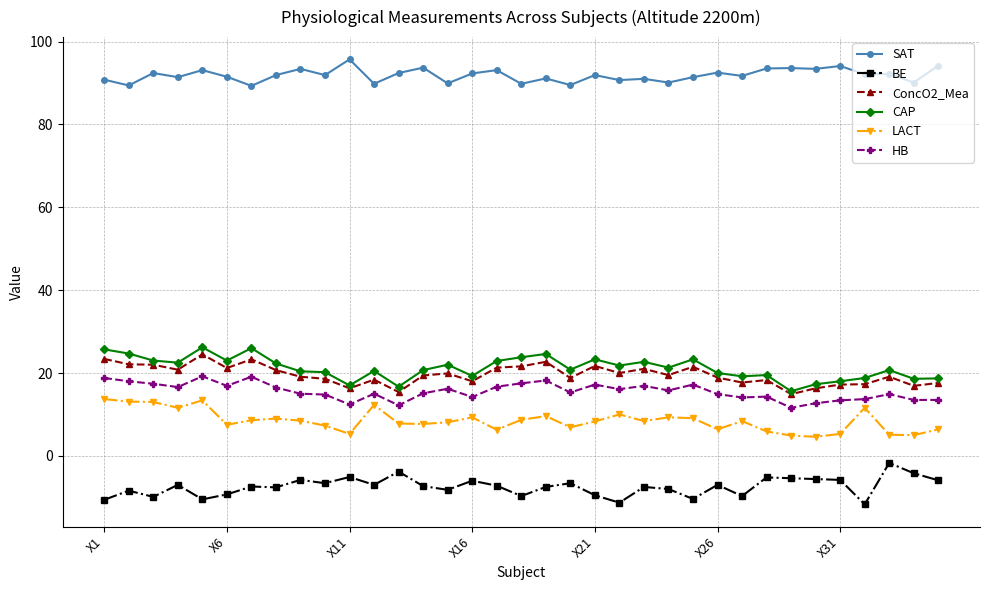

What is the difference between the second highest and minimum values in the LACT series?

8.8